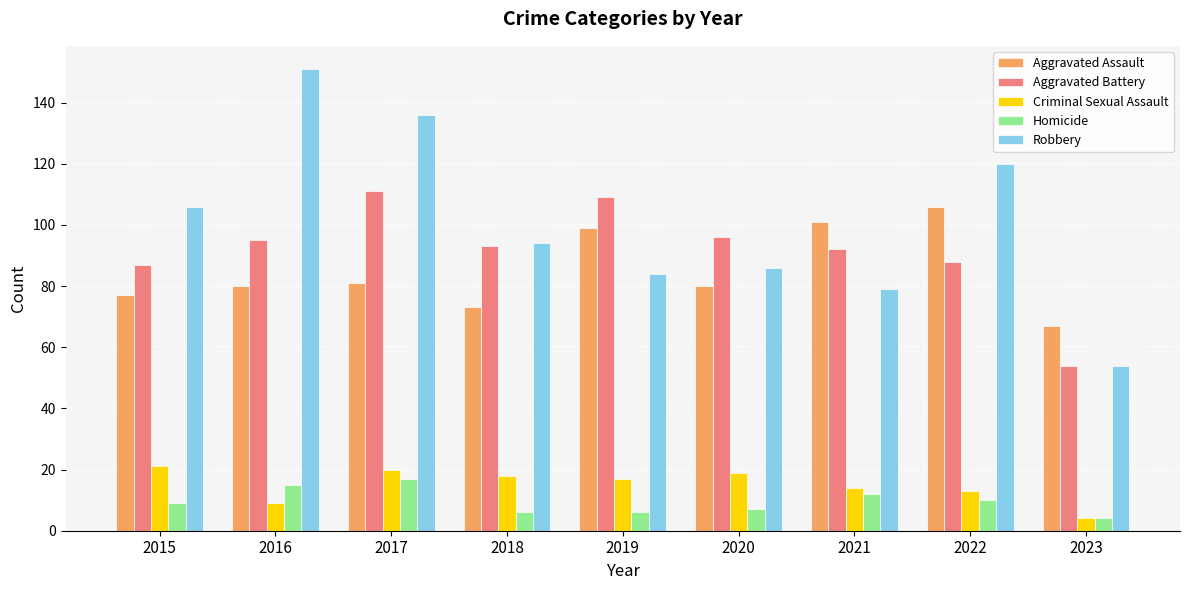

At which label does Aggravated Assault reach its peak?

2022